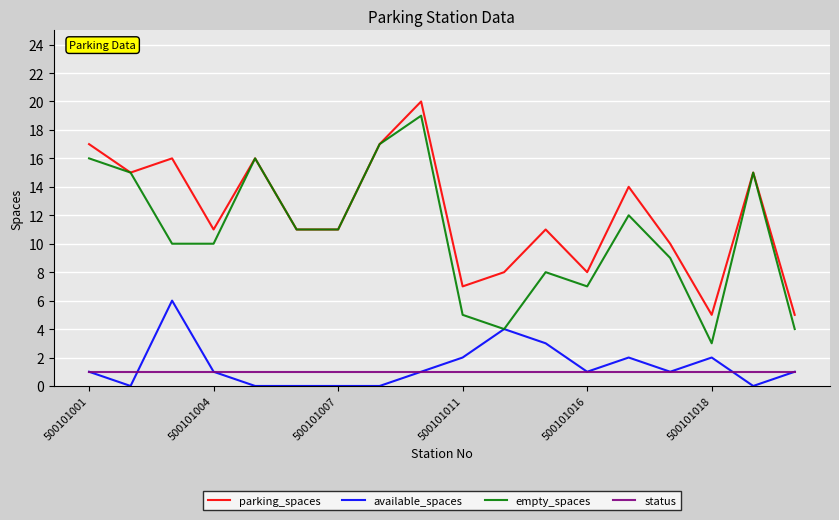

True or false: parking_spaces and available_spaces intersect in this chart.

False